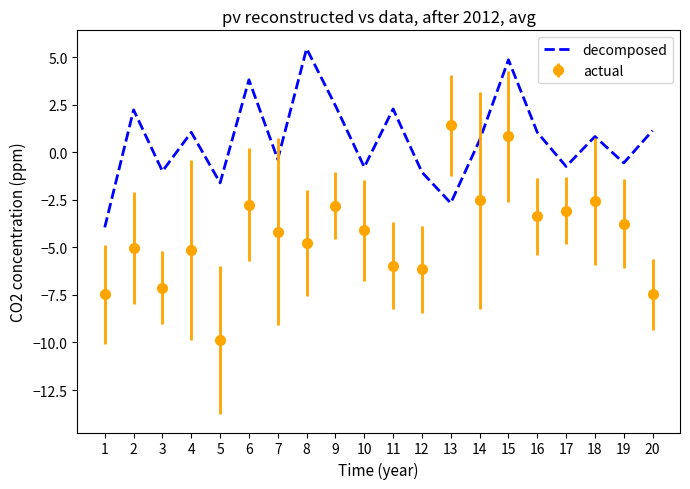

Which label corresponds to the largest value in the chart?

8